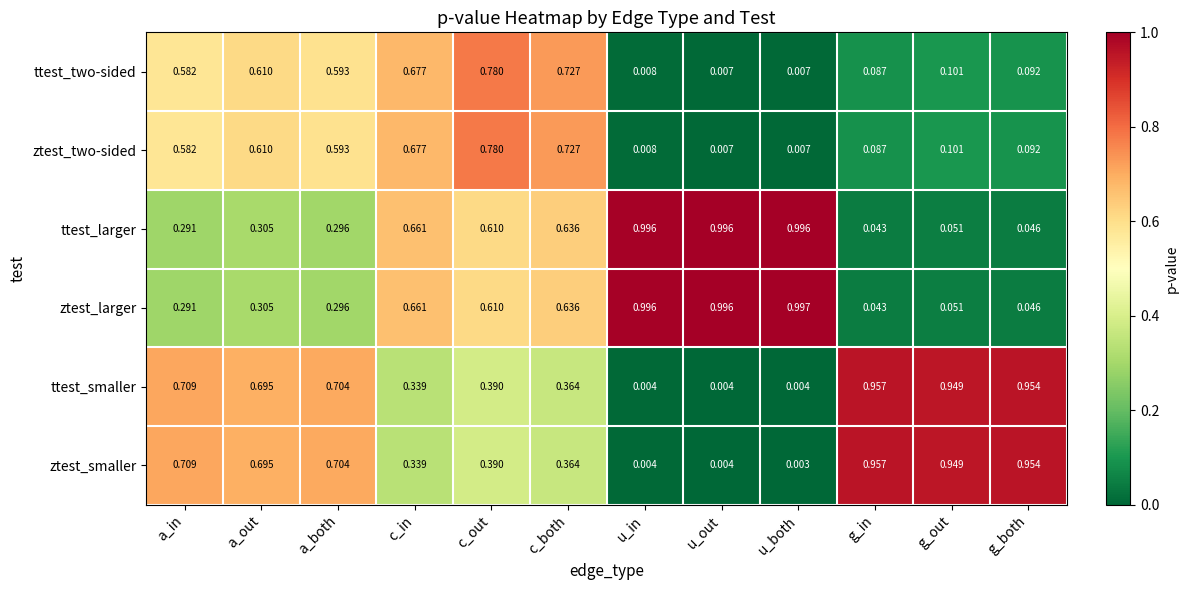

Which category has the highest value in the ttest_smaller series?

g_in